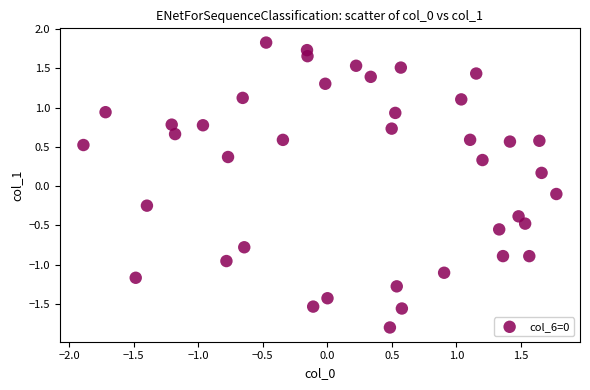

What is the range of Y values (max minus min)?

3.6